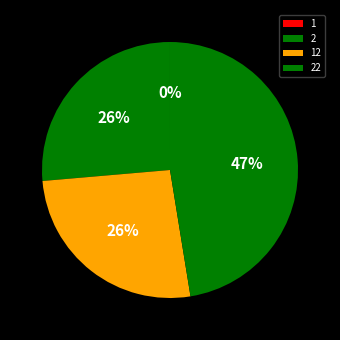

Which category has the smallest portion of the pie?

1